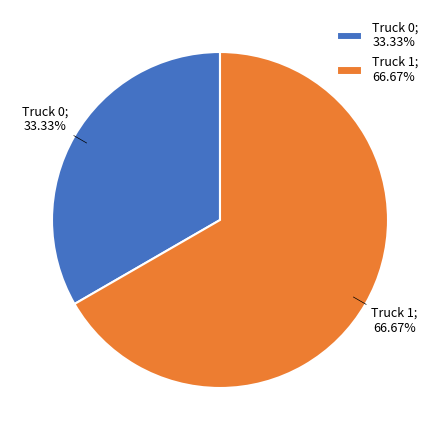

Which slice is the smallest?

Truck 0